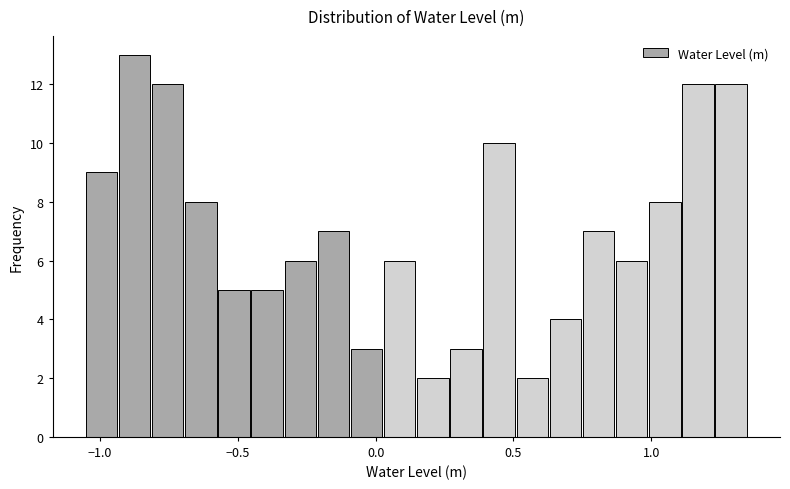

Around what value on the x-axis is the tallest bar? Give the approximate position of its centre, as read against the axis.

-0.85